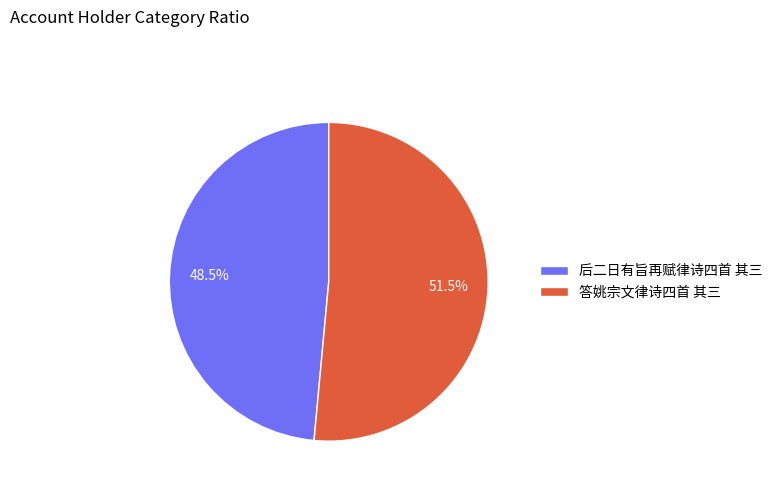

To the nearest percent, what is the combined percentage of 后二日有旨再赋律诗四首 其三 and 答姚宗文律诗四首 其三?

100%